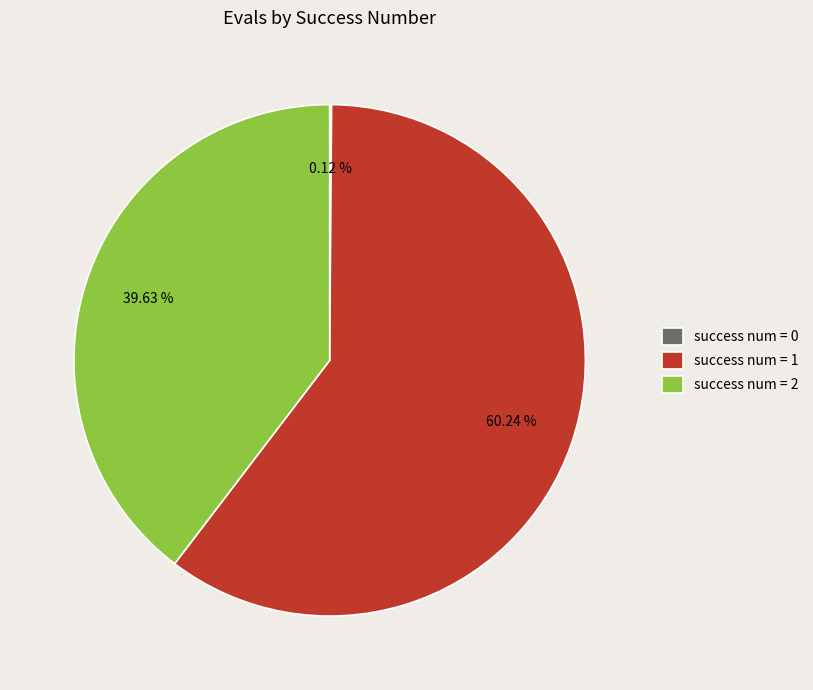

Does success num = 2 account for over 50% of the chart?

No